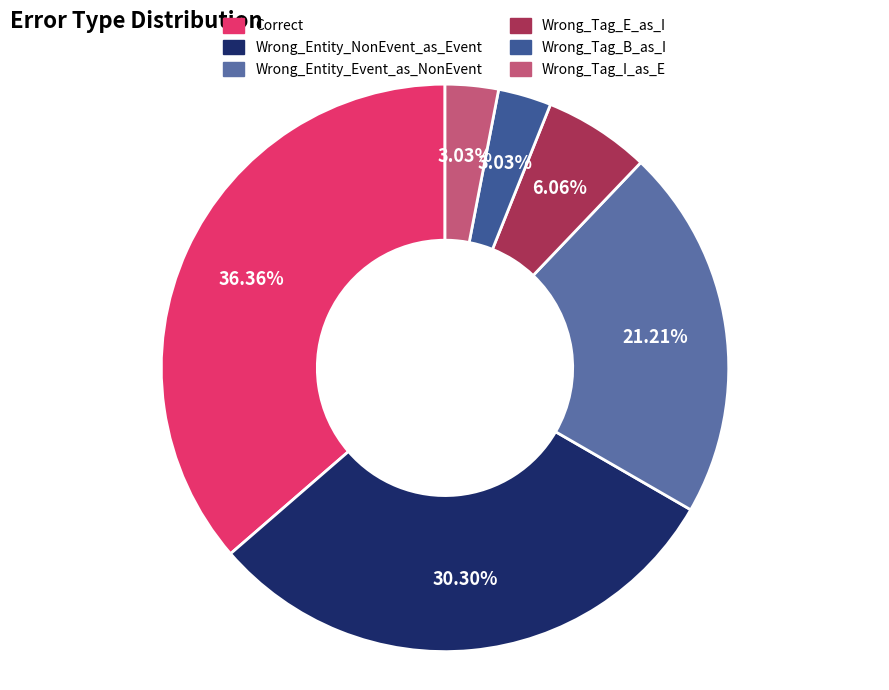

Which has a higher value, Correct or Wrong_Tag_I_as_E?

Correct